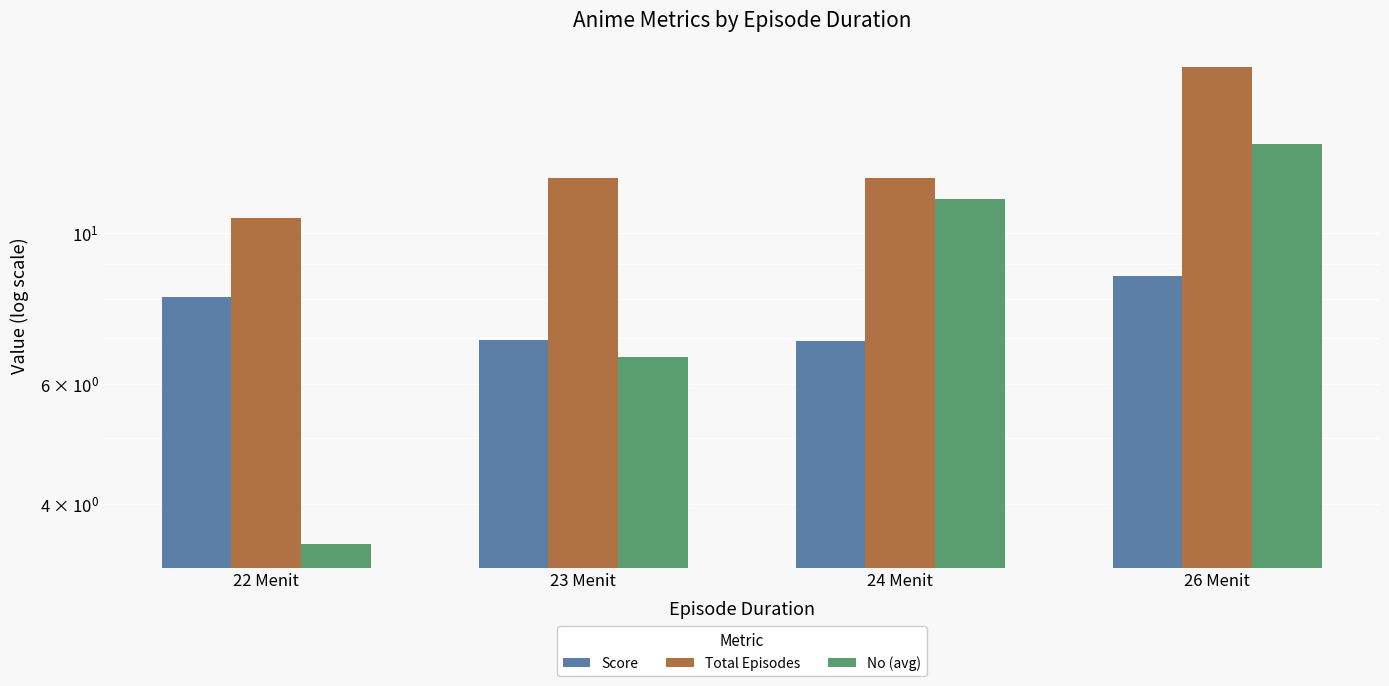

What is the greatest value displayed?

17.5